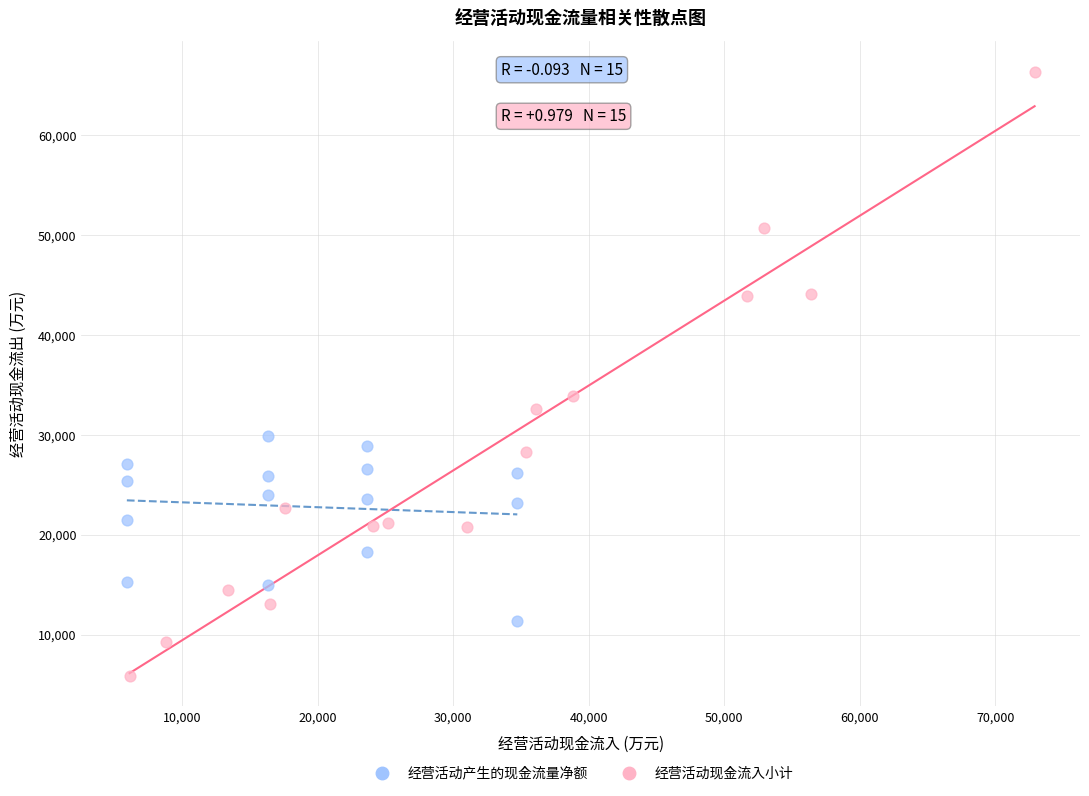

Which series has the widest spread of Y values?

经营活动现金流入小计